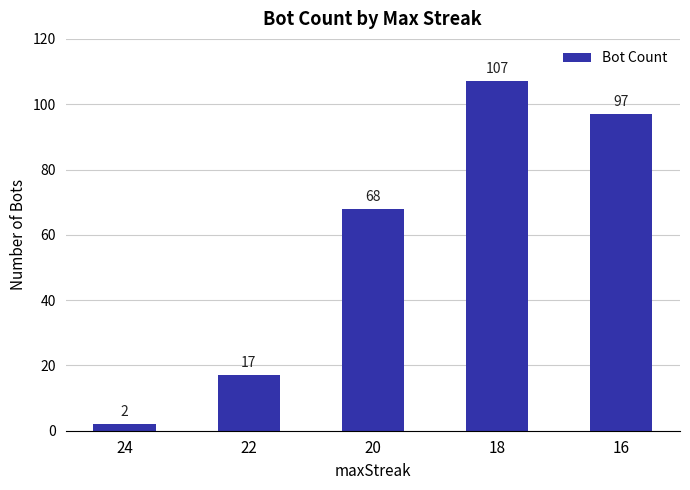

Between 18 and 22, which is larger?

18